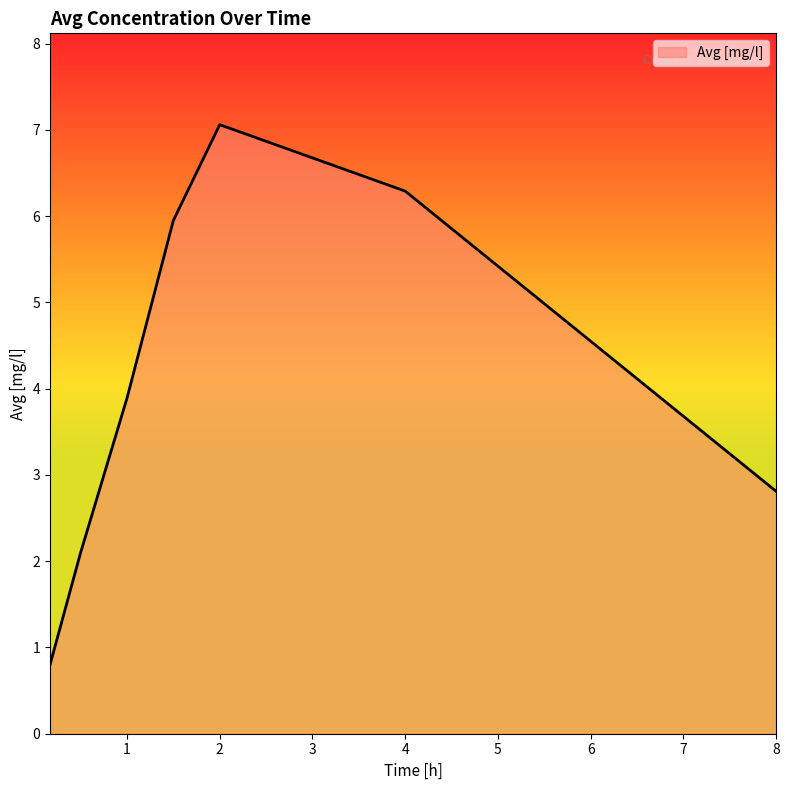

What is the minimum value shown in the chart?

0.8